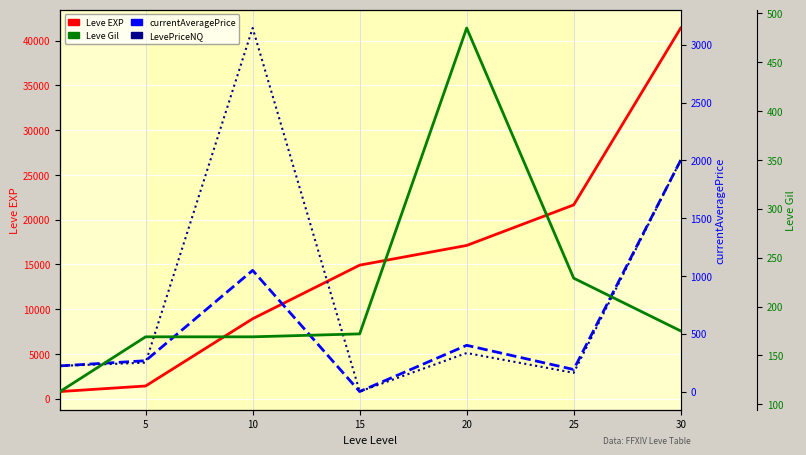

How many data points in Leve Gil are less than 172?

3